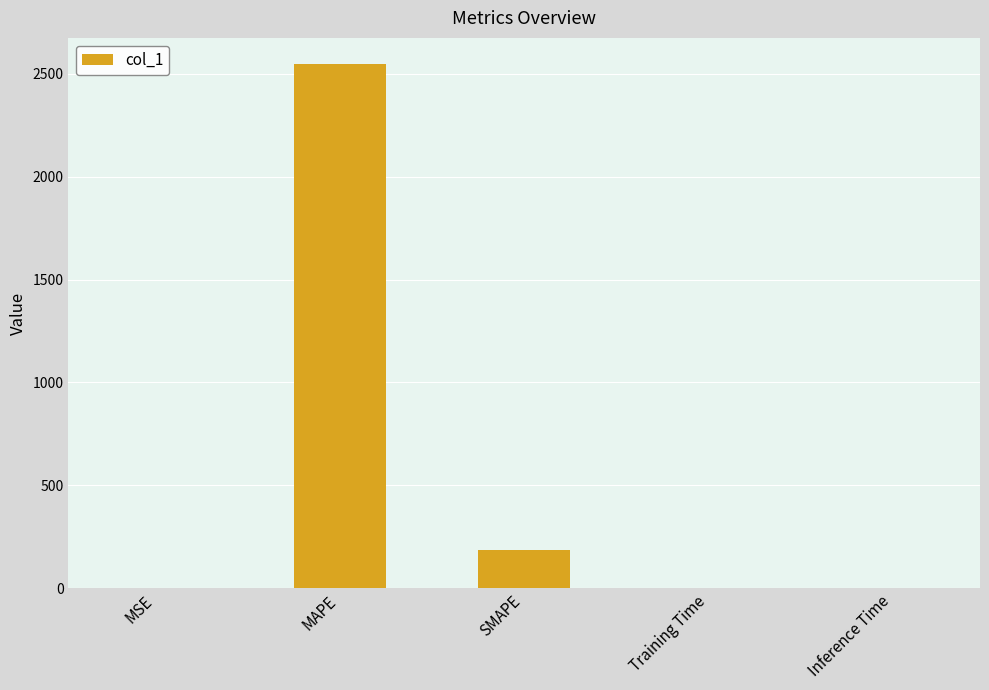

How many categories are shown in the chart?

5